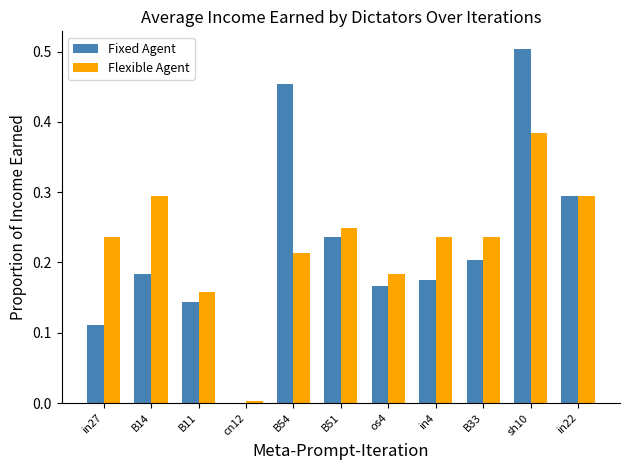

Which category has the highest value in the Fixed Agent series?

sh10